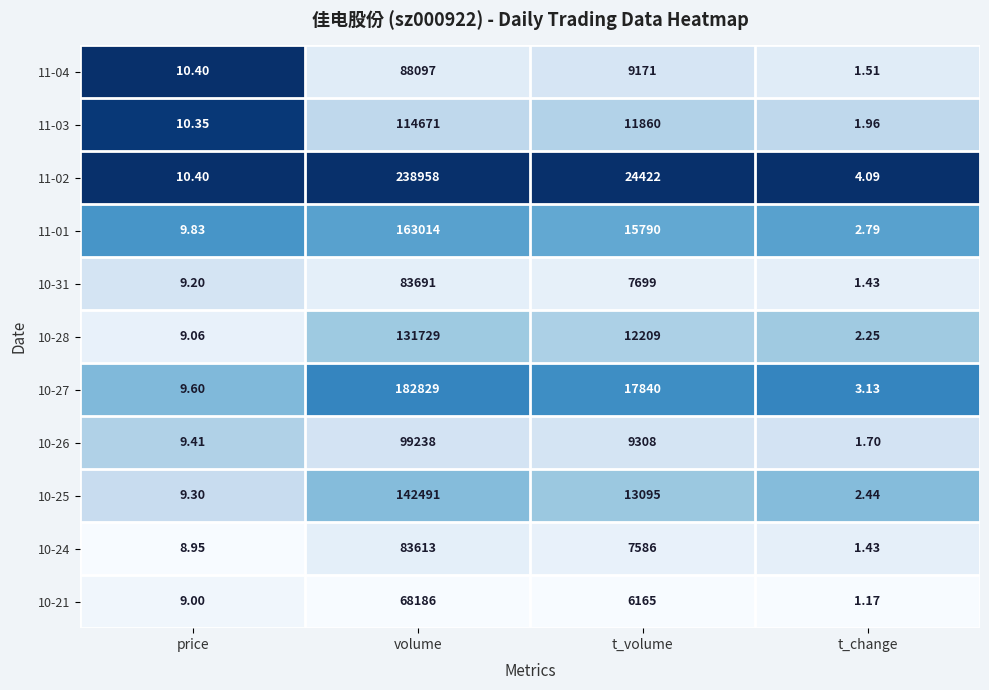

Count the number of categories in the chart.

4